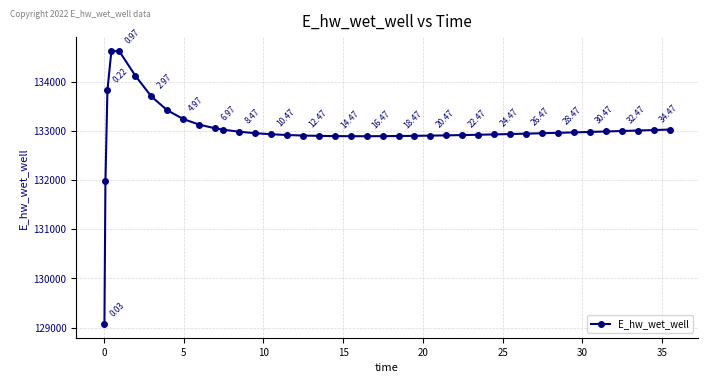

What is the sum of all values?

5320064.8